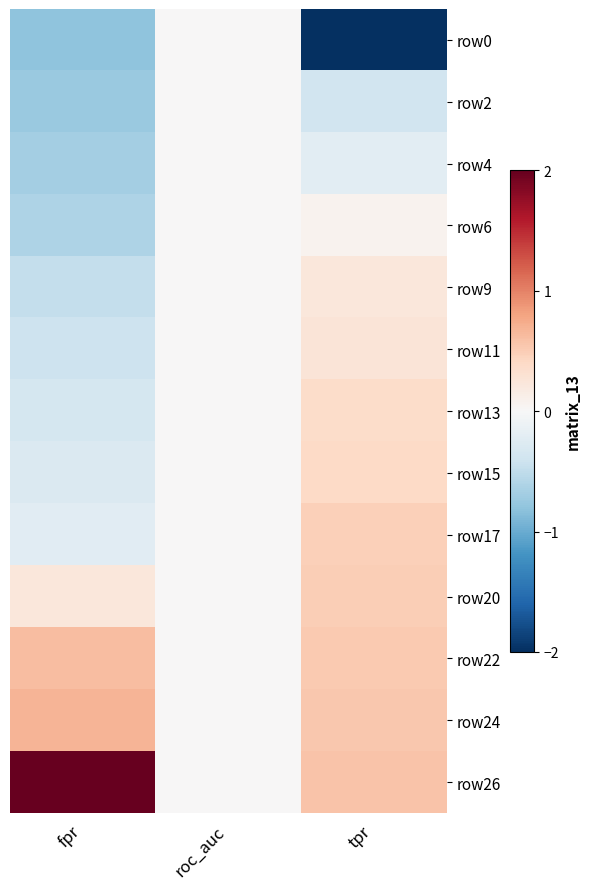

Reading right to left, extract all data points from this chart.

row0: tpr=-3.3	roc_auc=0.0	fpr=-0.8
row2: tpr=-0.4	roc_auc=0.0	fpr=-0.7
row4: tpr=-0.2	roc_auc=0.0	fpr=-0.7
row6: tpr=0.1	roc_auc=0.0	fpr=-0.6
row9: tpr=0.2	roc_auc=0.0	fpr=-0.5
row11: tpr=0.3	roc_auc=0.0	fpr=-0.4
row13: tpr=0.4	roc_auc=0.0	fpr=-0.4
row15: tpr=0.4	roc_auc=0.0	fpr=-0.3
row17: tpr=0.5	roc_auc=0.0	fpr=-0.2
row20: tpr=0.5	roc_auc=0.0	fpr=0.2
row22: tpr=0.5	roc_auc=0.0	fpr=0.6
row24: tpr=0.5	roc_auc=0.0	fpr=0.7
row26: tpr=0.6	roc_auc=0.0	fpr=3.1